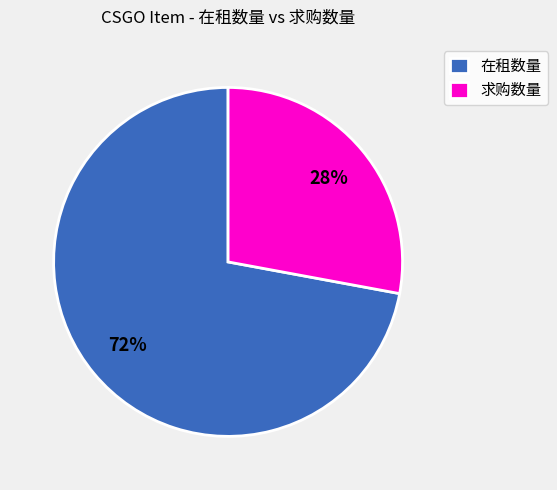

To the nearest percent, what is the combined percentage of 在租数量 and 求购数量?

100%